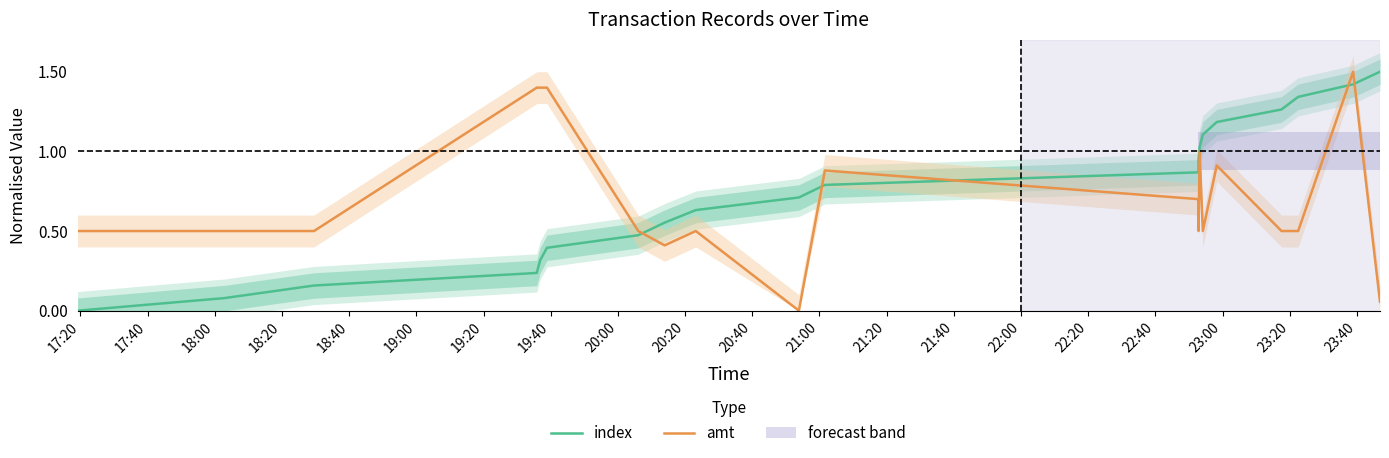

True or false: index and amt cross at least once.

True